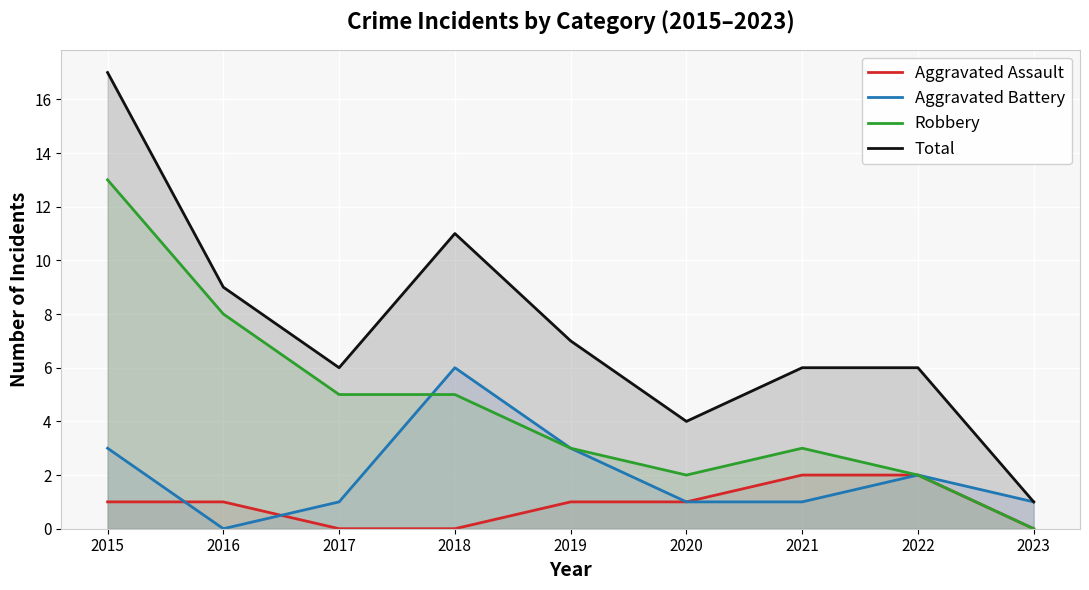

True or false: Total and Robbery intersect in this chart.

False